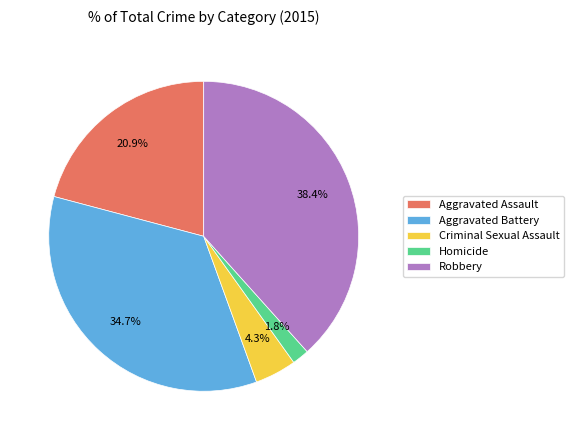

Between Aggravated Assault and Criminal Sexual Assault, which is larger?

Aggravated Assault